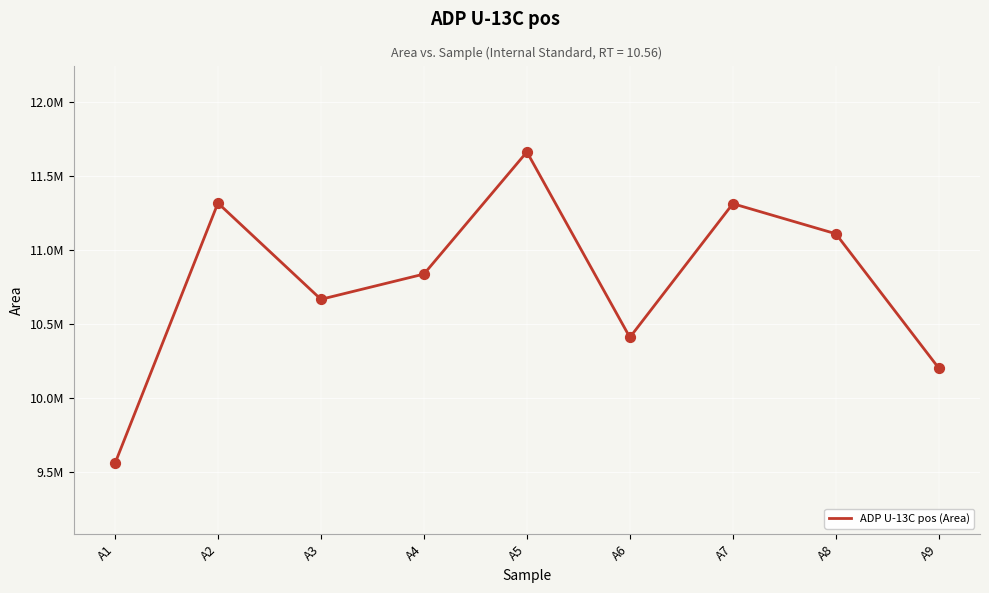

Which has a higher value, A9 or A4?

A4